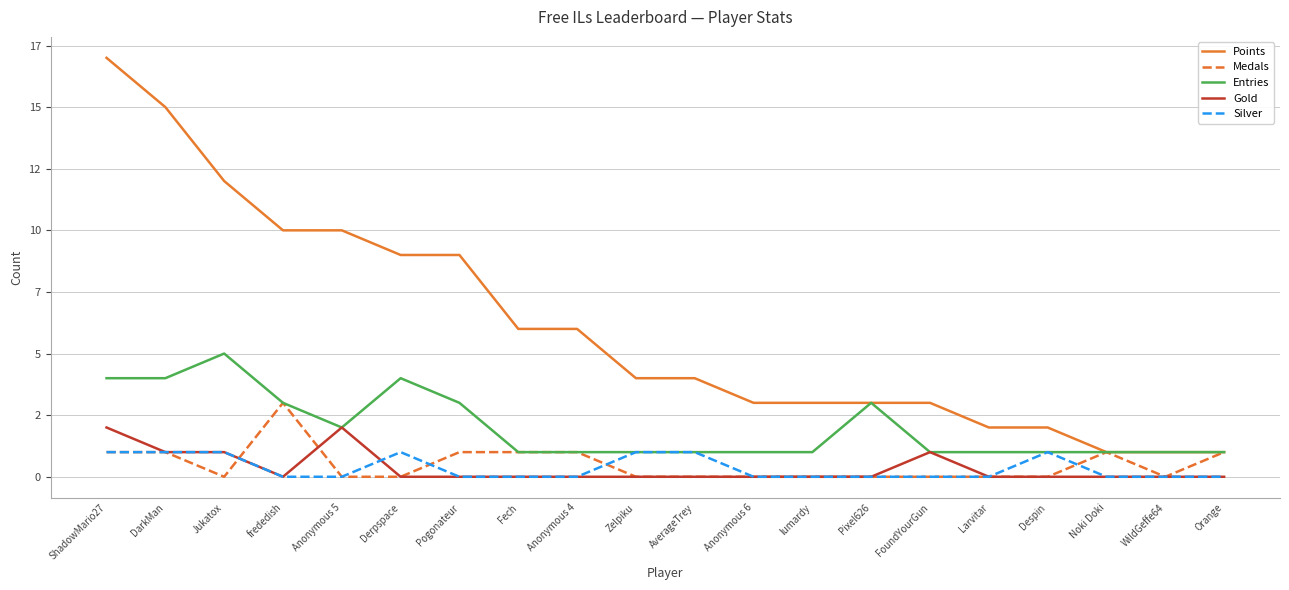

True or false: Silver and Points intersect in this chart.

False